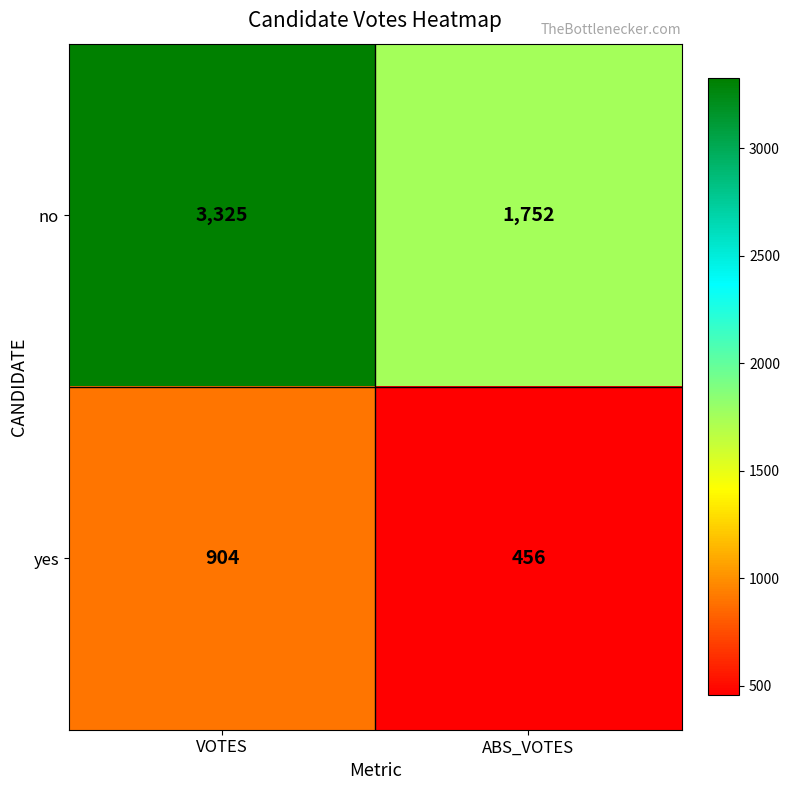

What is the greatest value displayed?

3325